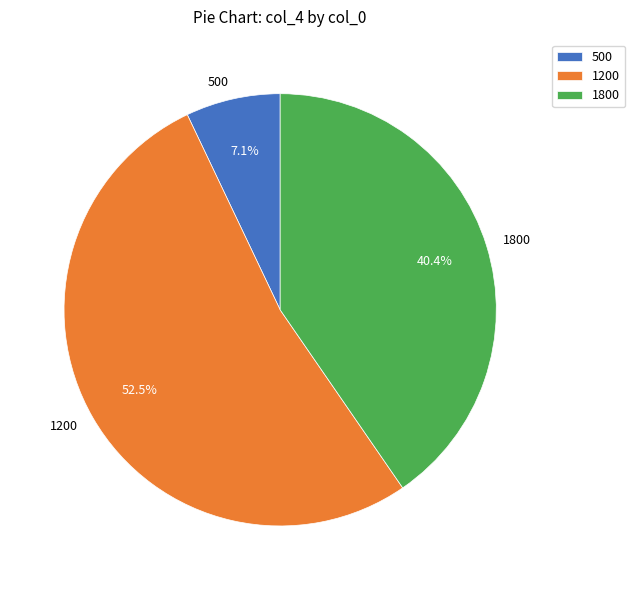

Which category has the biggest portion of the pie?

1200